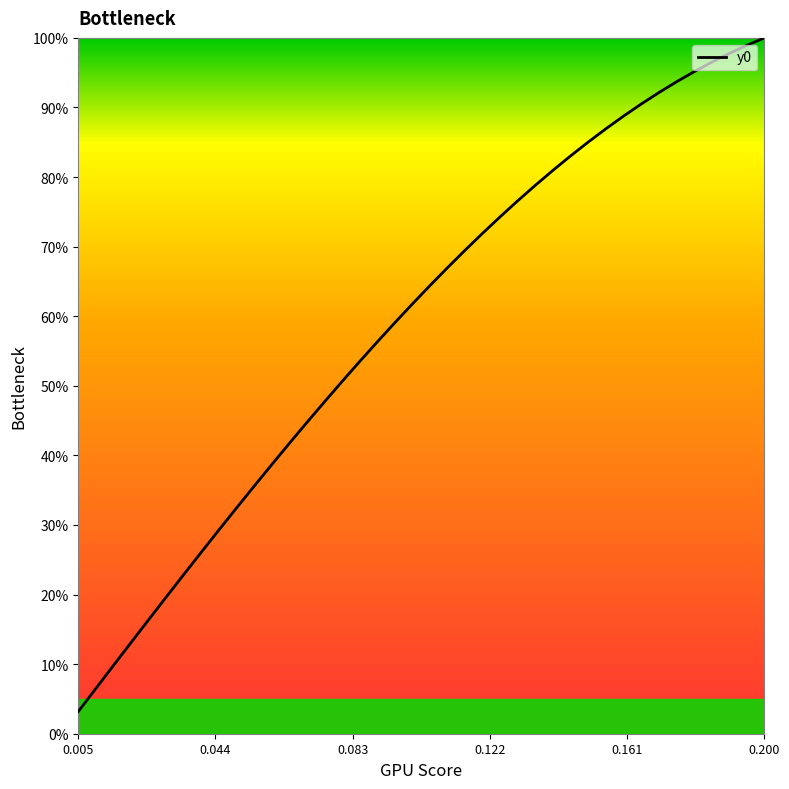

What is the difference between the maximum and minimum values?

96.8